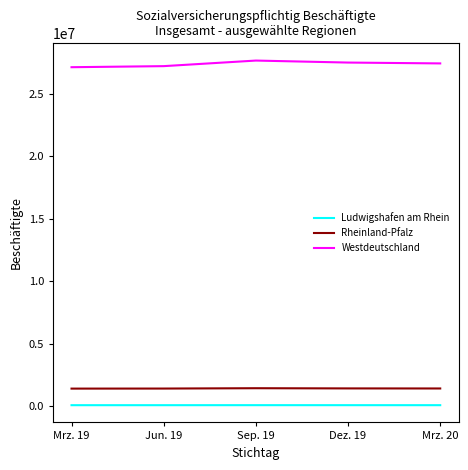

What is the maximum value shown in the chart?

27669269